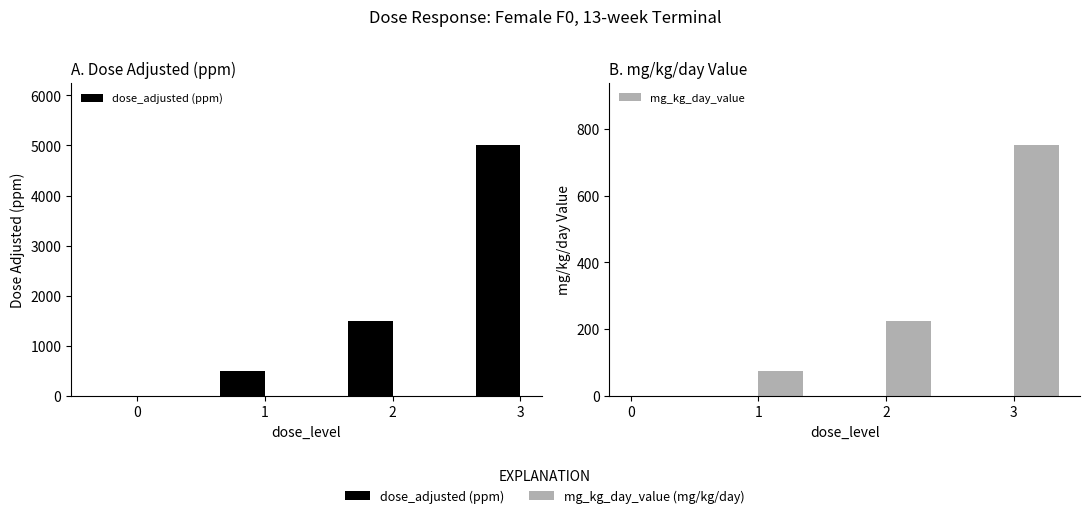

Rank the categories by dose_adjusted (ppm) value from lowest to highest.

0, 1, 2, 3